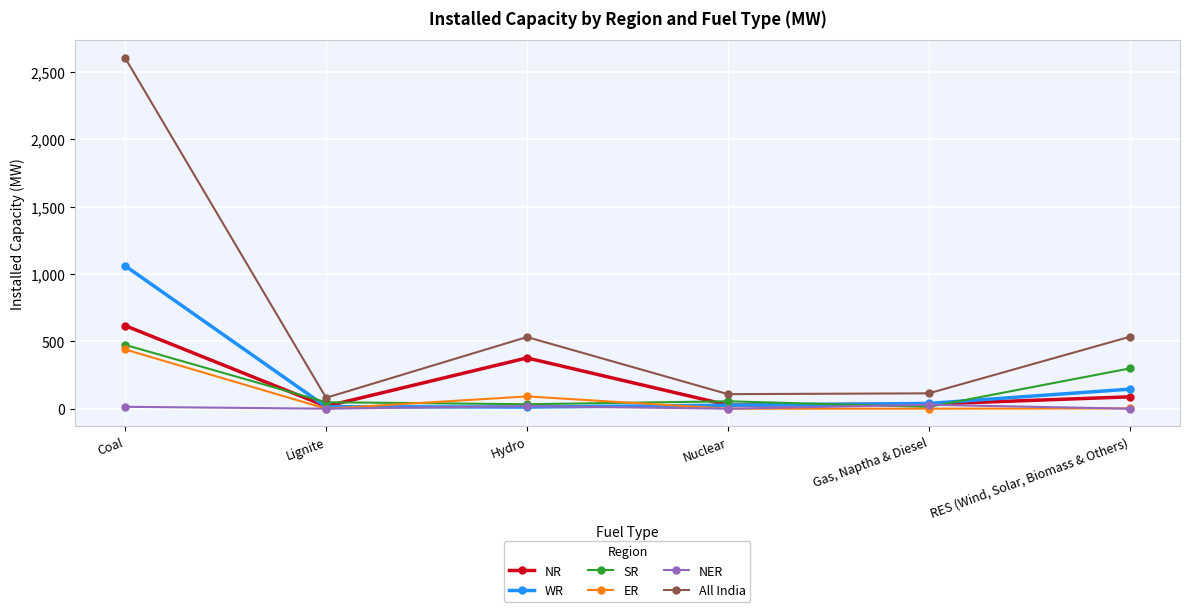

At which label does SR first exceed 55?

Coal